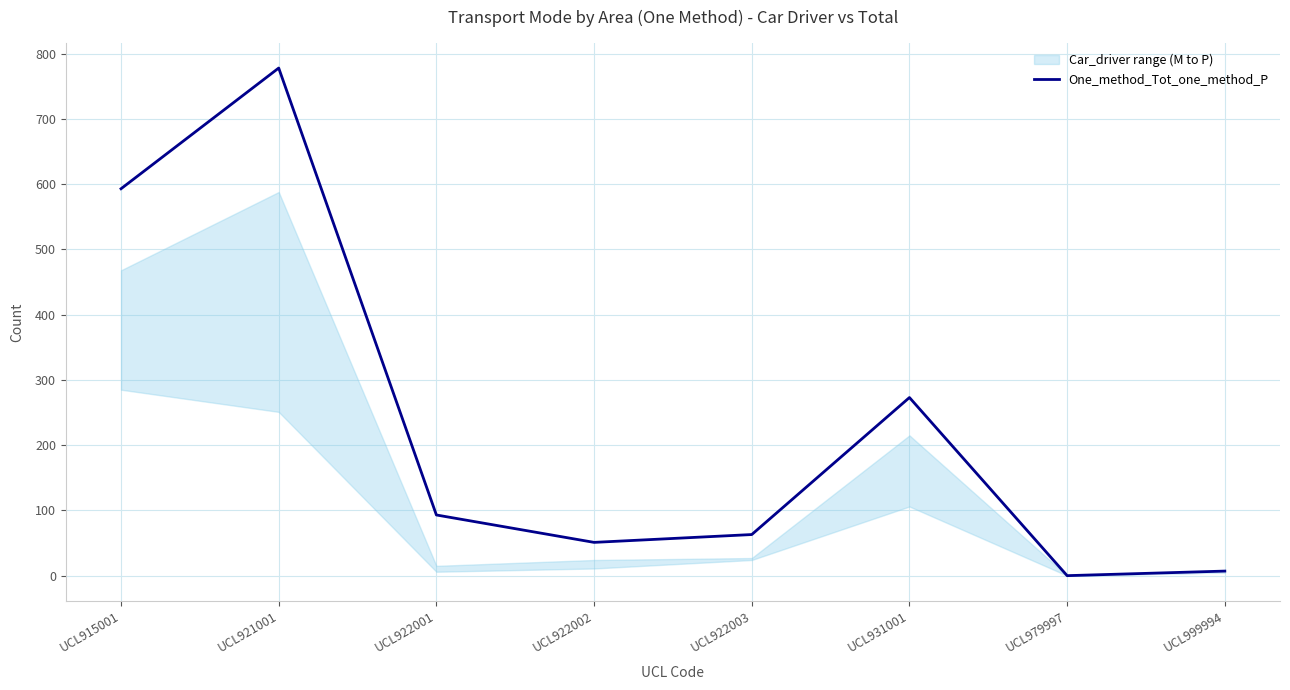

Reading right to left, transcribe all the data shown in this chart.

UCL999994=7	UCL979997=0	UCL931001=273	UCL922003=63	UCL922002=51	UCL922001=93	UCL921001=778	UCL915001=593